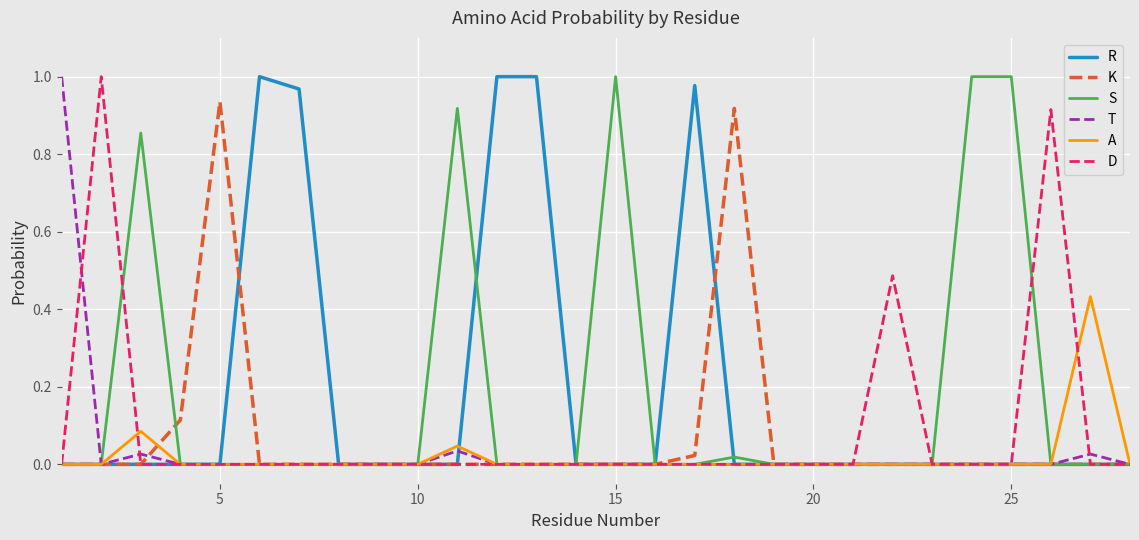

Does the chart have visible grid lines?

Yes